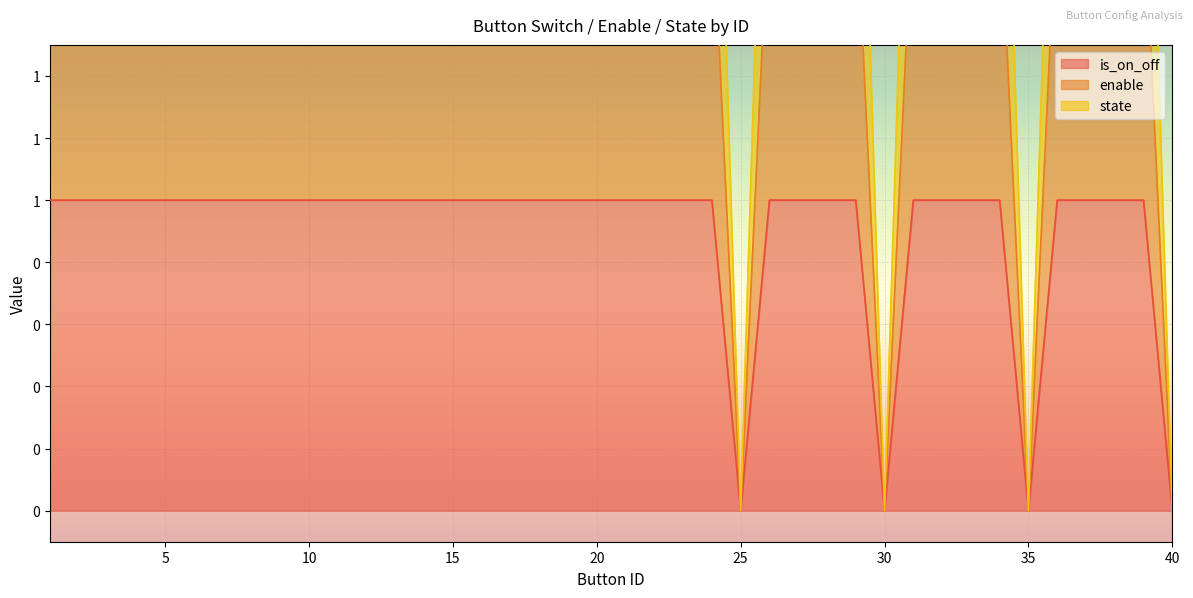

What is the sum of all enable values?

72